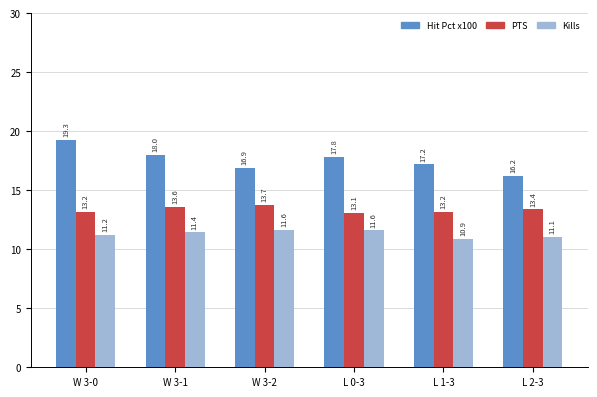

What is the difference between the second highest and second lowest values in the PTS series?

0.4